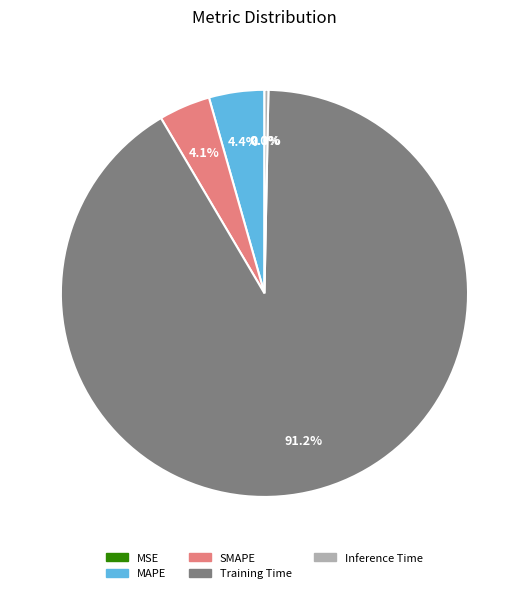

Do Inference Time and SMAPE together represent more than half of the pie?

No